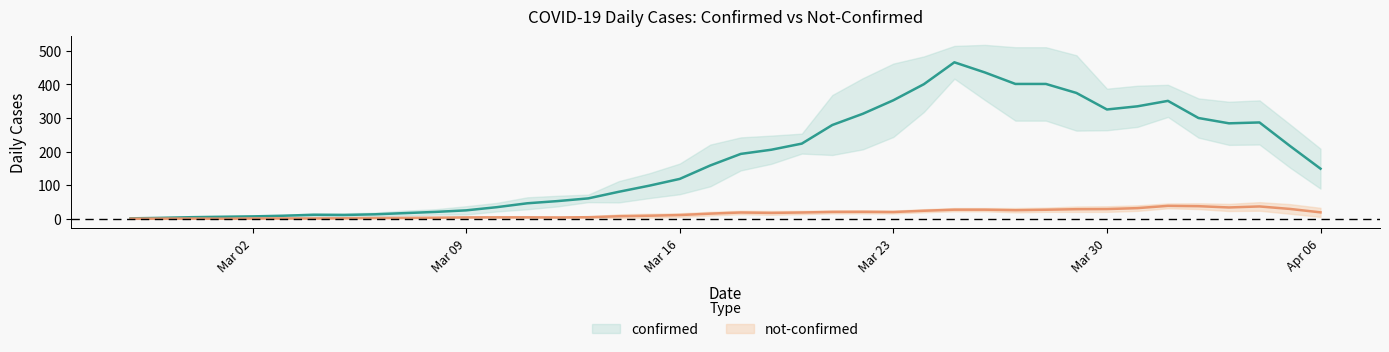

What is the sum of all not-confirmed values?

639